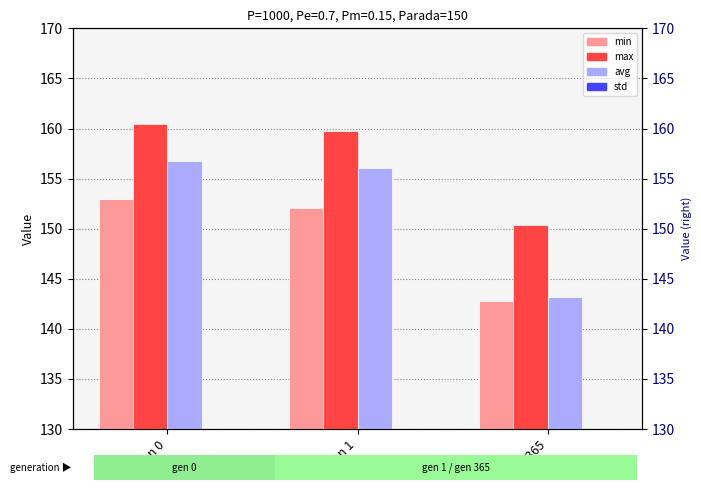

Which series has the widest spread of values?

avg